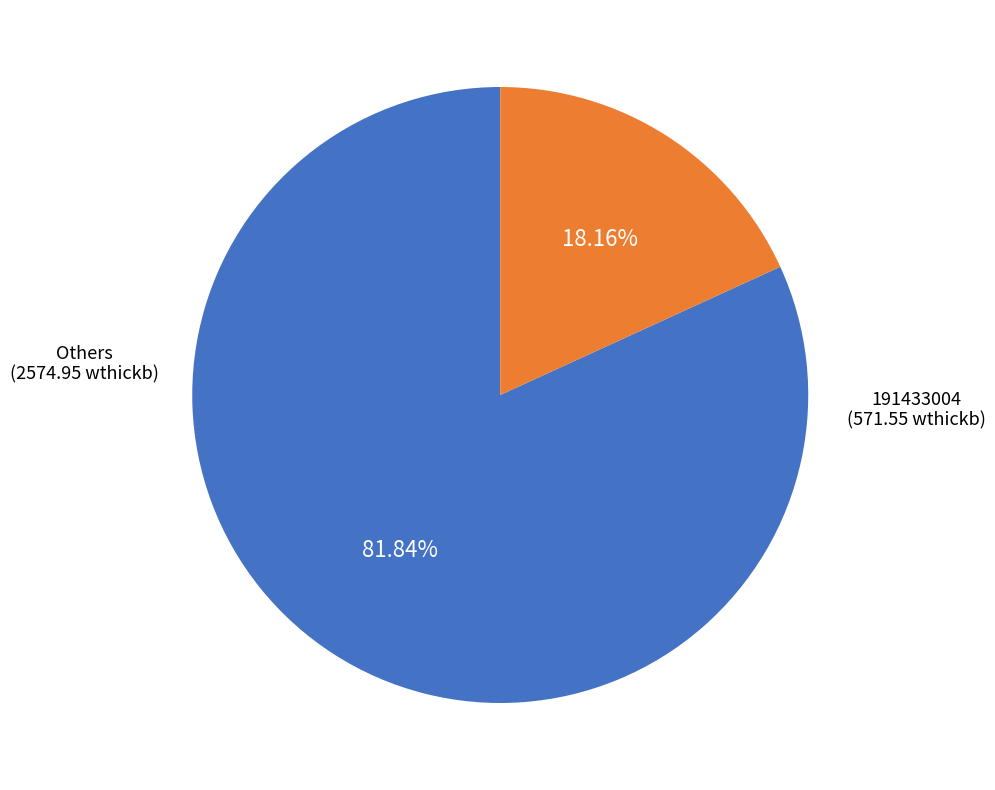

Is there any slice that represents more than half of the pie?

Yes